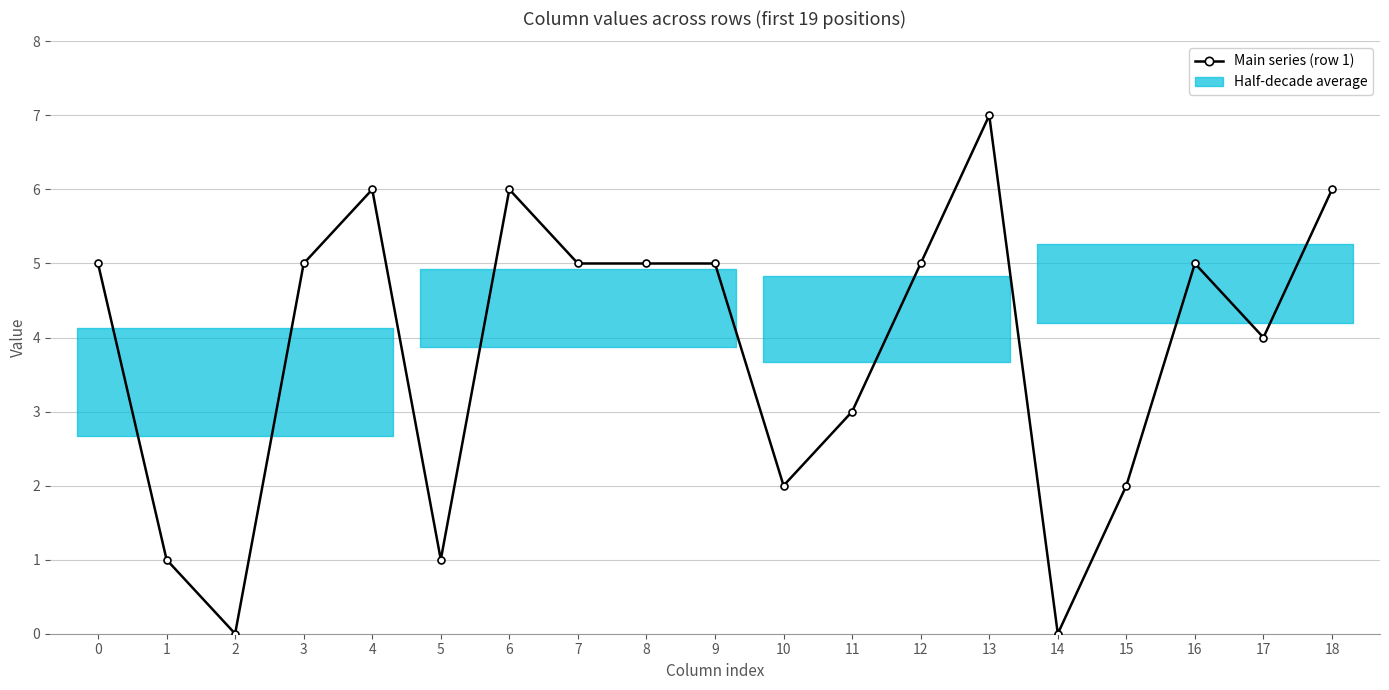

Is this an area chart (filled region under the line)?

No